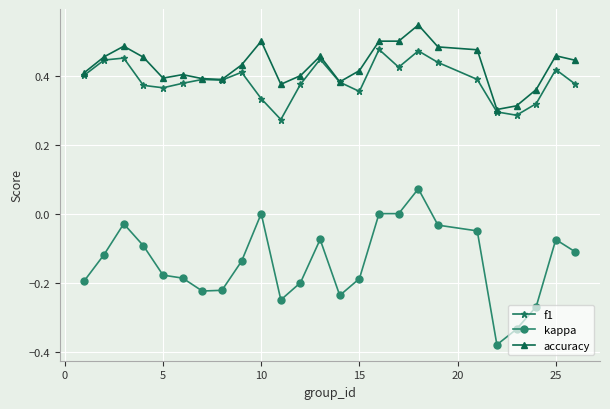

Which series has the largest range (max minus min)?

kappa